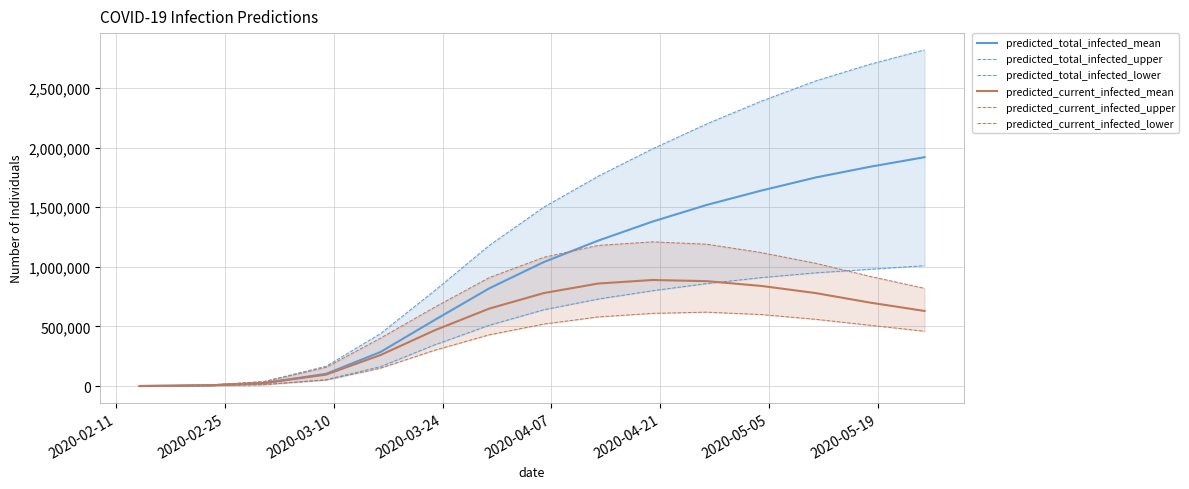

What is the highest value of the predicted_total_infected_mean series?

1920000